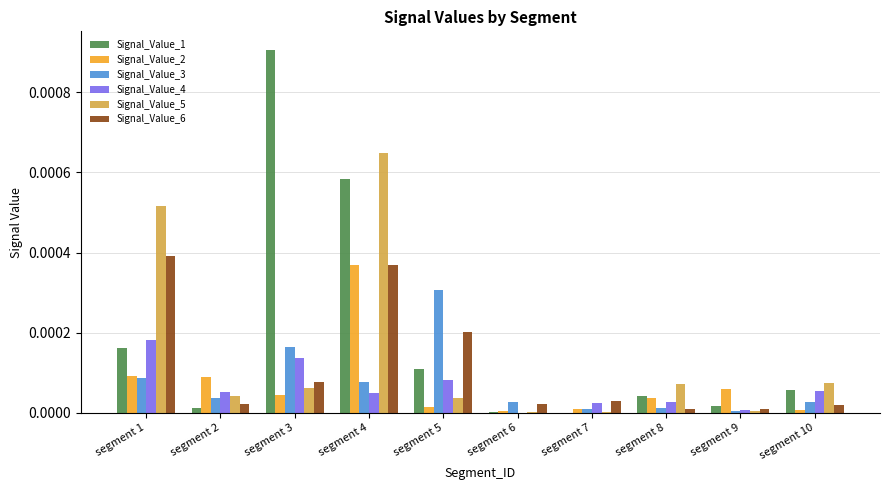

True or false: Signal_Value_4 has a value of 0.0 at segment 10.

True